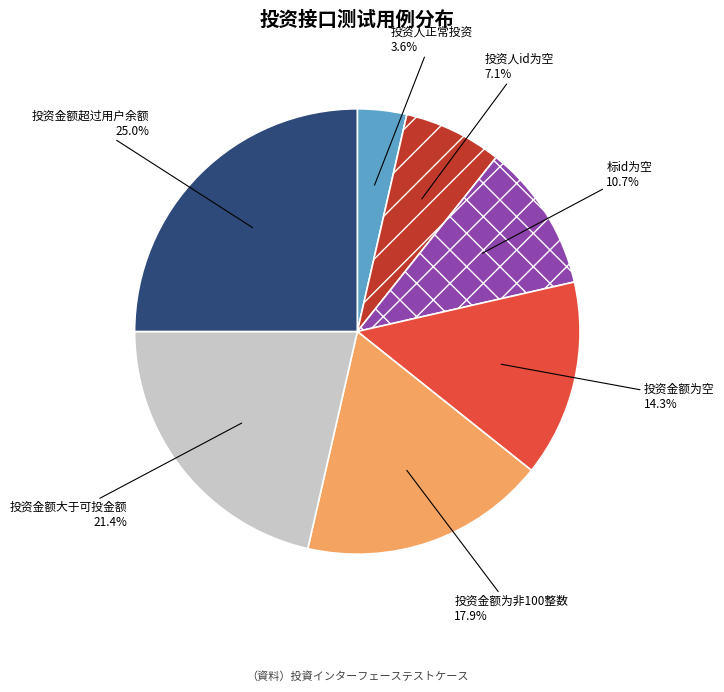

Which slice is the largest?

投资金额超过用户余额